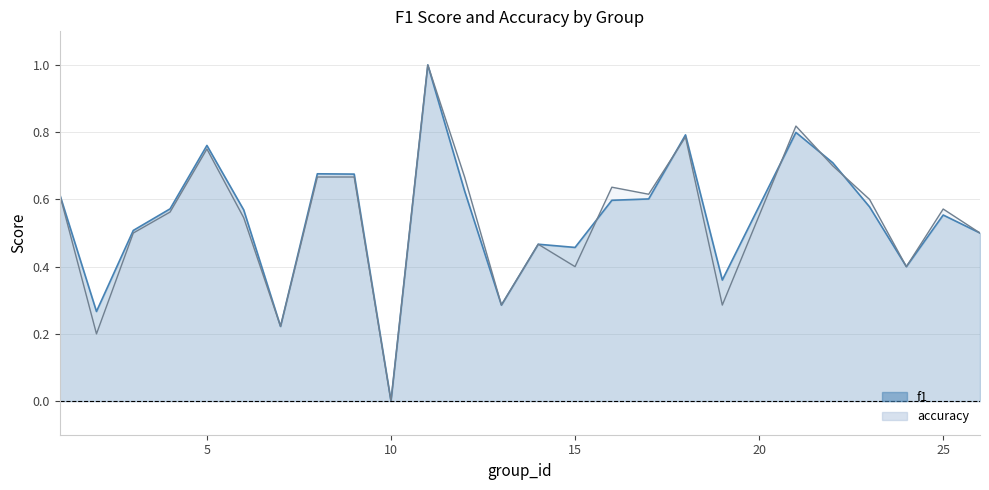

How many values in the f1 series exceed 0?

24